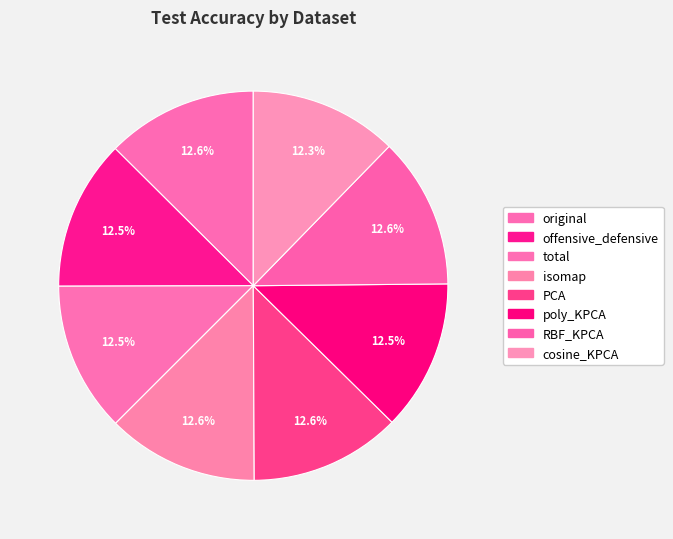

What is the smallest slice in the pie chart?

cosine_KPCA